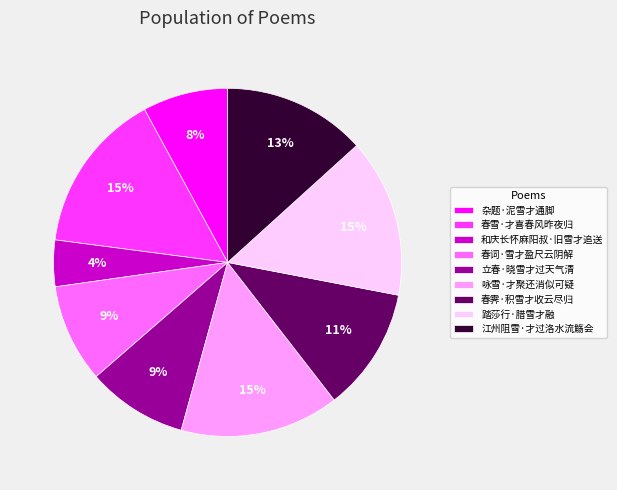

To the nearest percent, what percentage of the pie is 咏雪·才聚还消似可疑?

15%